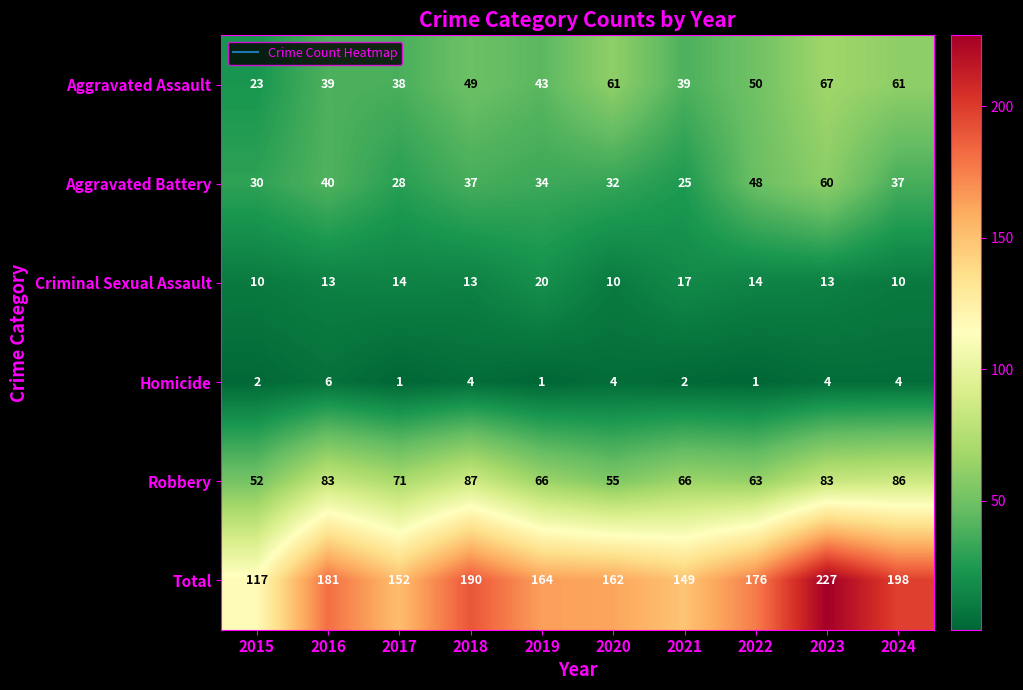

The value of Robbery at 2015 is 31. True or false?

False